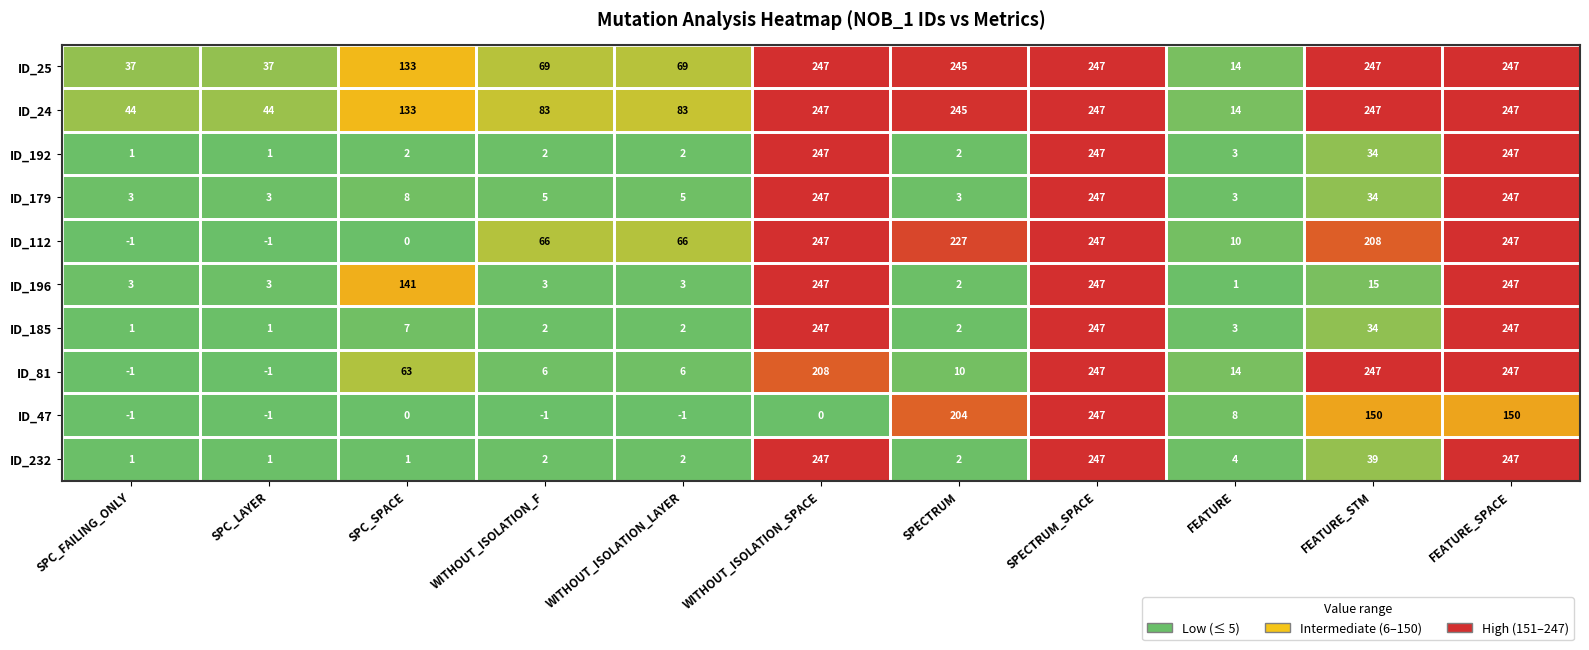

What is the difference between the maximum and minimum values in the ID_24 series?

233